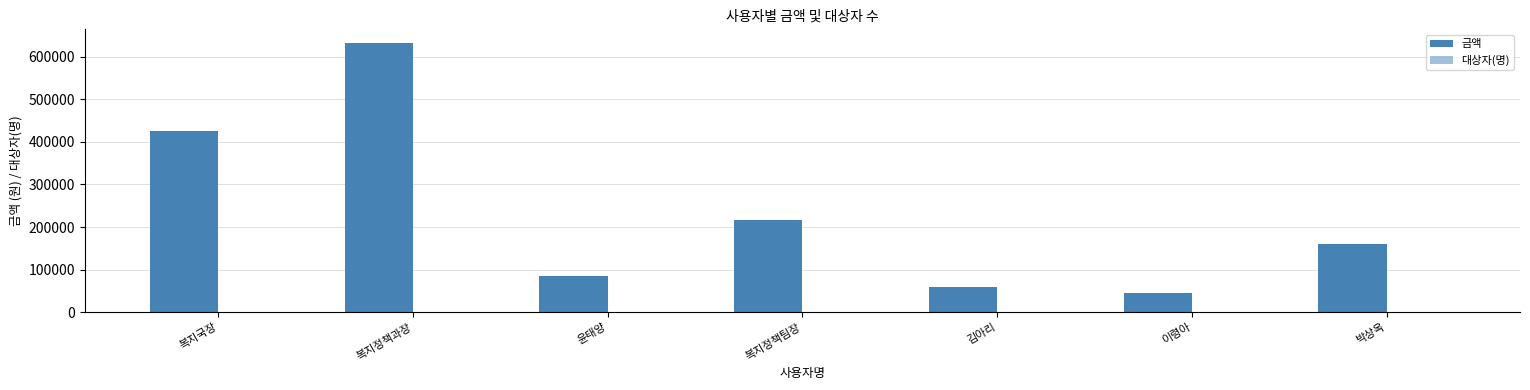

What is the label of the 3rd bar from the left?

윤태양